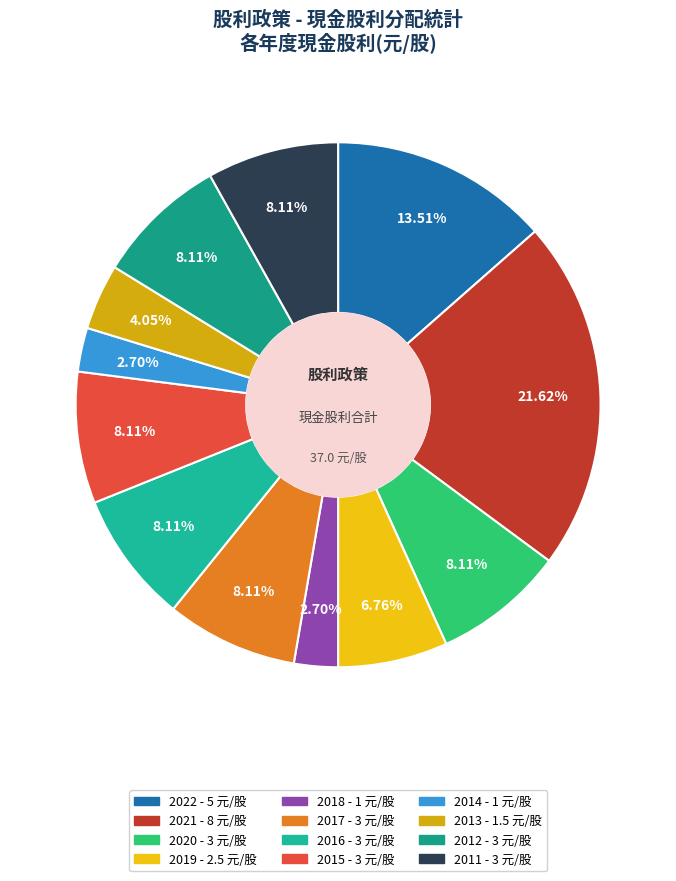

Is 2012 the majority of the pie?

No